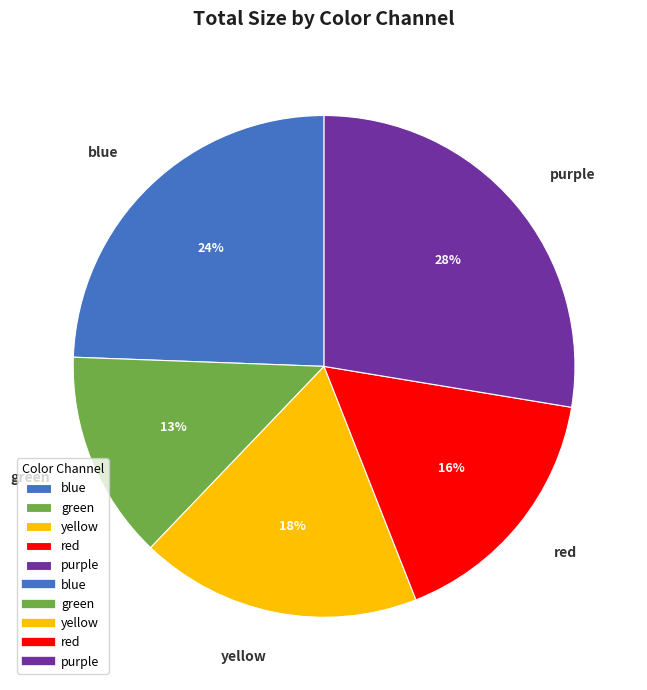

To the nearest percent, what portion does red represent?

16%